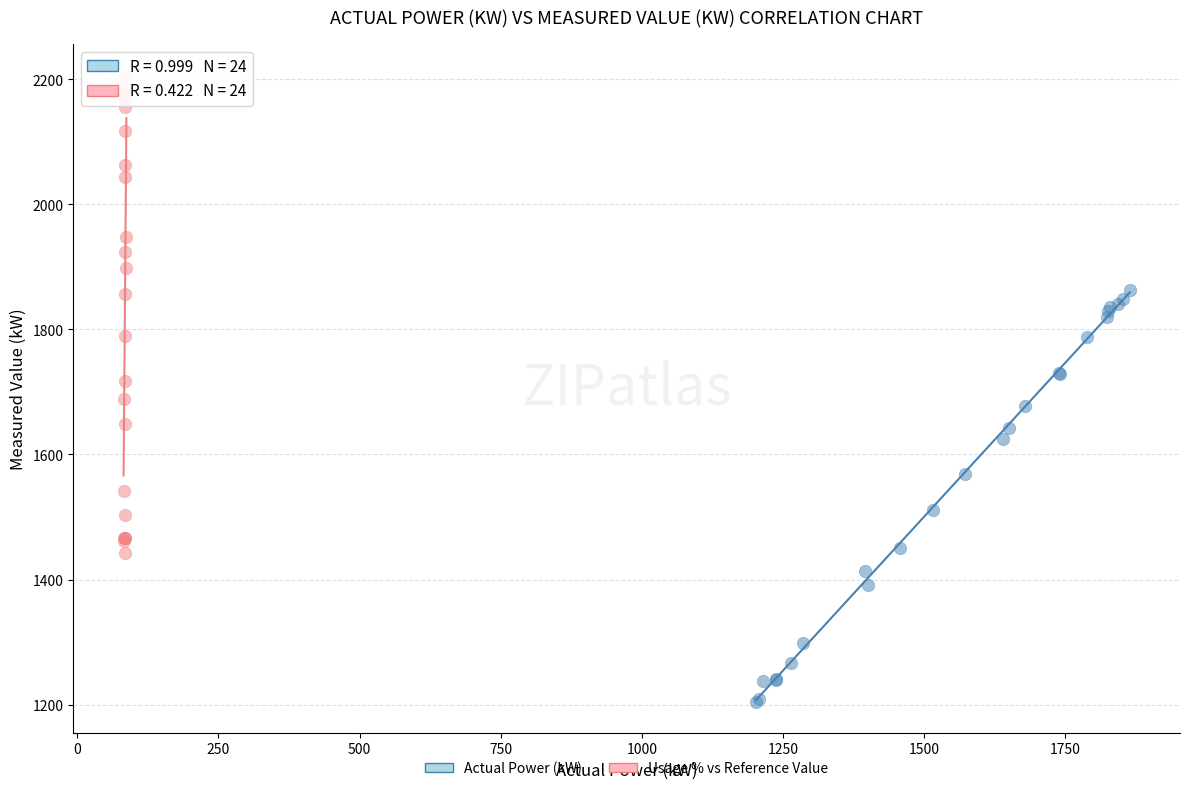

Which series reaches the maximum Y coordinate?

Usage % vs Reference Value